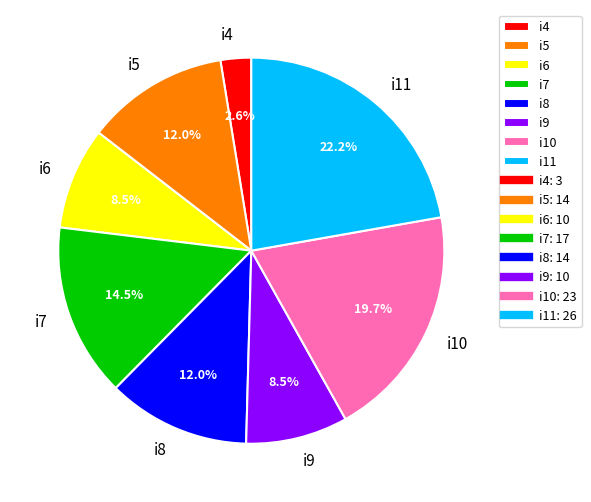

How many slices are in this pie chart?

8